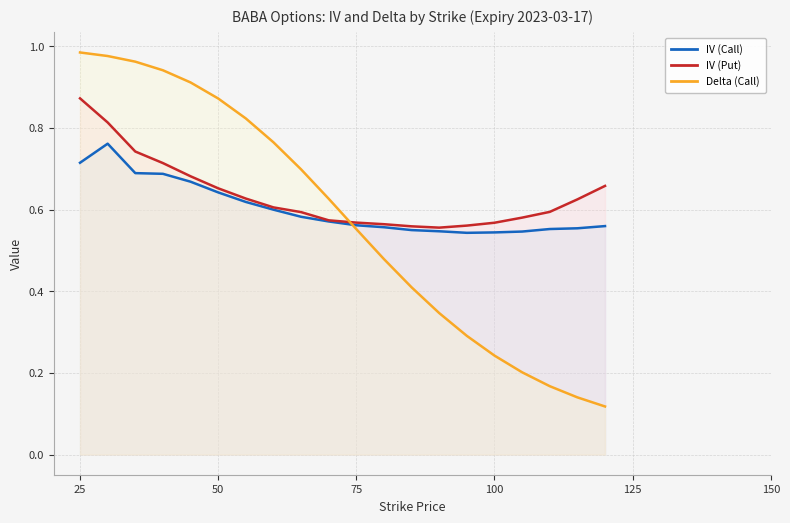

Which series changed the most between 75 and 100?

Delta (Call)